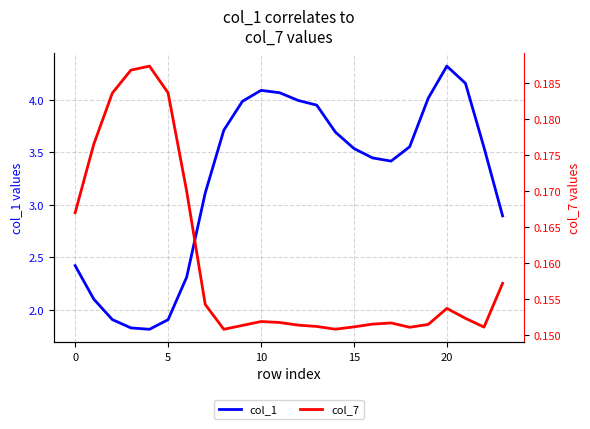

Is it true that col_1 equals 5.5 at 15?

False